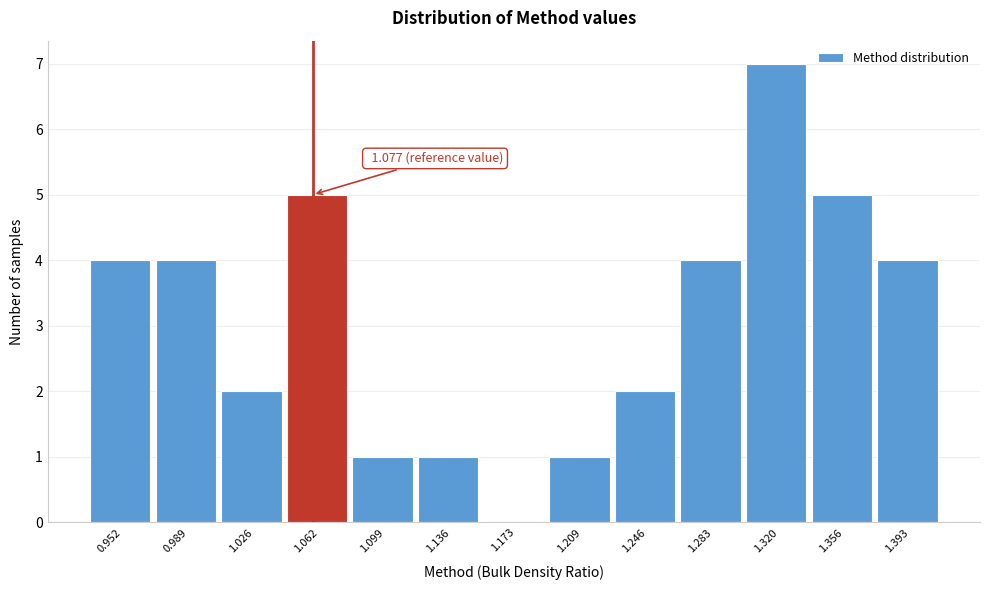

Reading left to right, what are all the values shown in this chart?

0.952=4	0.989=4	1.026=2	1.062=5	1.099=1	1.136=1	1.173=0	1.209=1	1.246=2	1.283=4	1.320=7	1.356=5	1.393=4